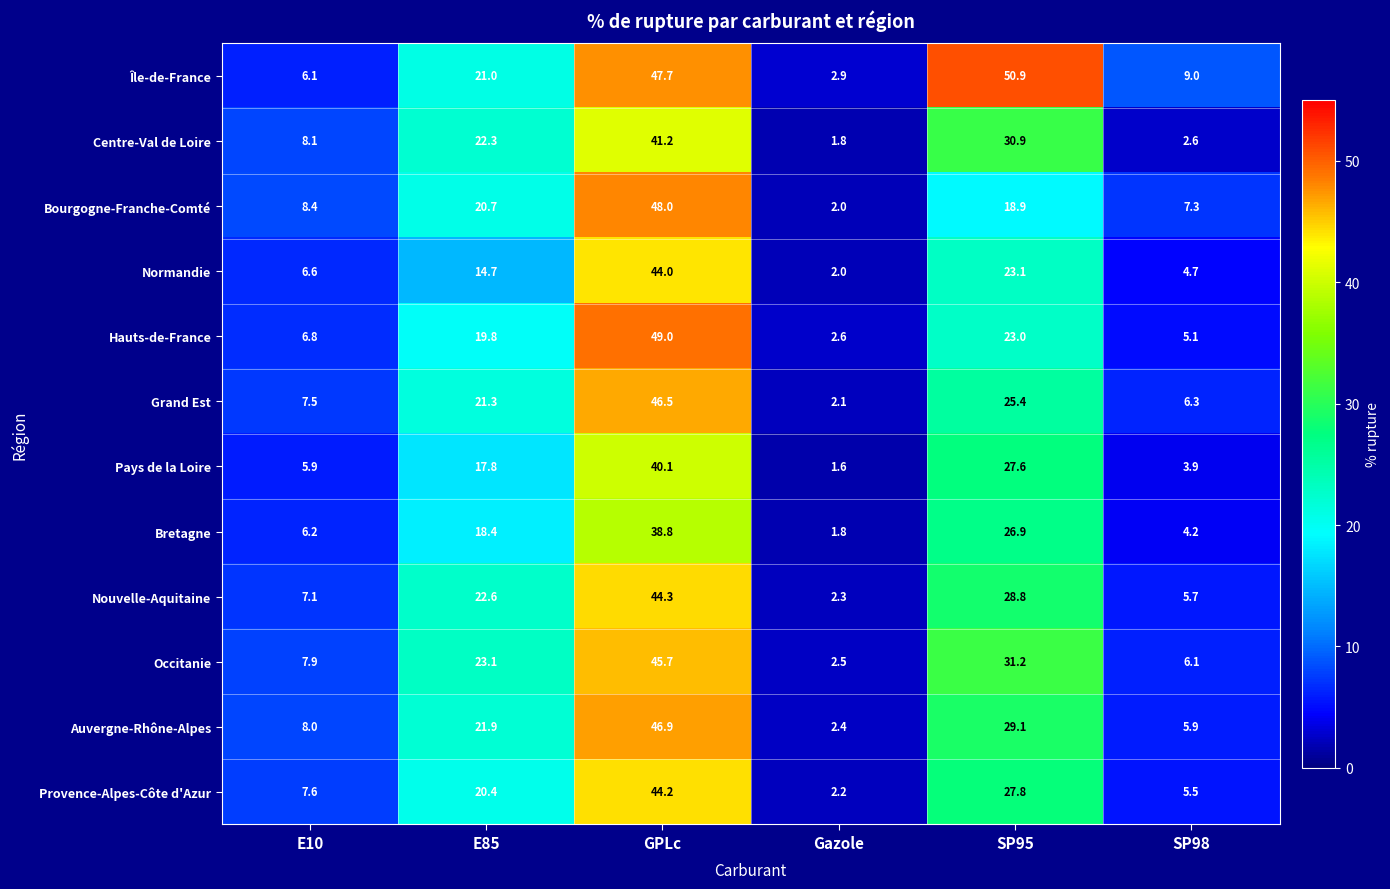

What is the difference between the maximum and second lowest values in the Pays de la Loire series?

36.2